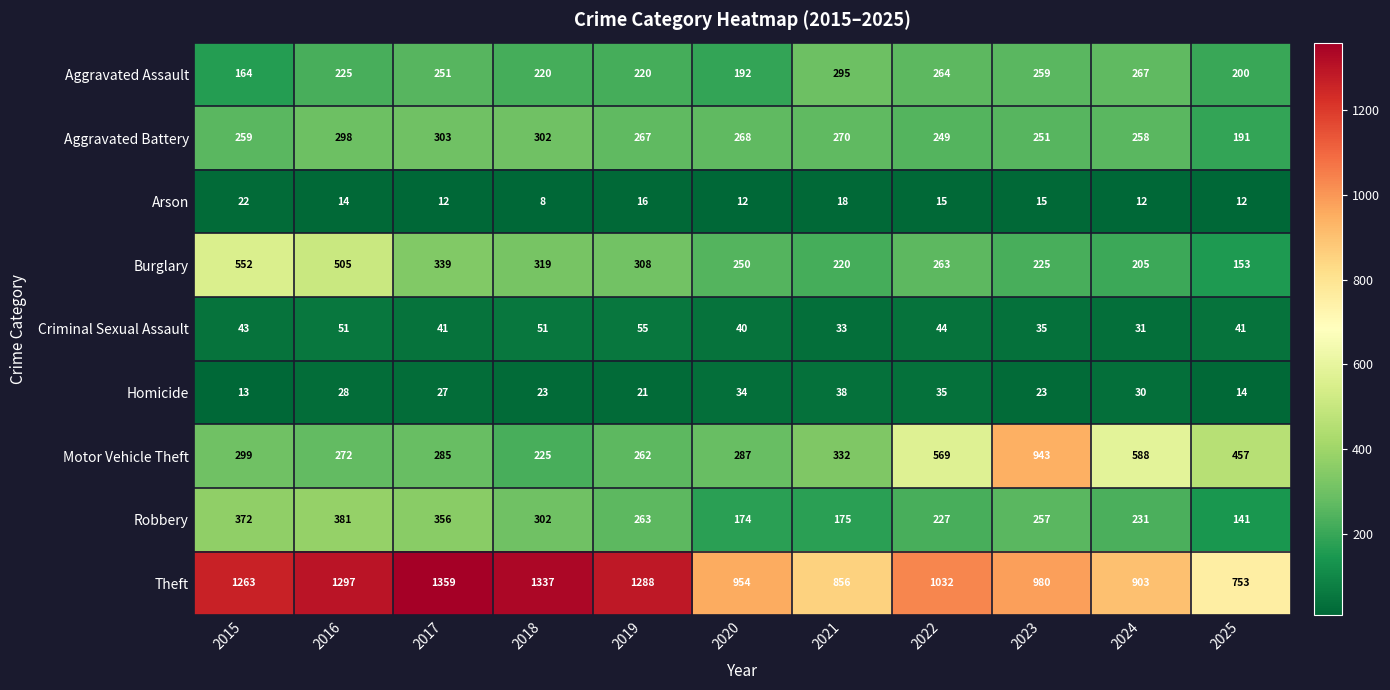

How many values in the Theft series are below 1032?

5